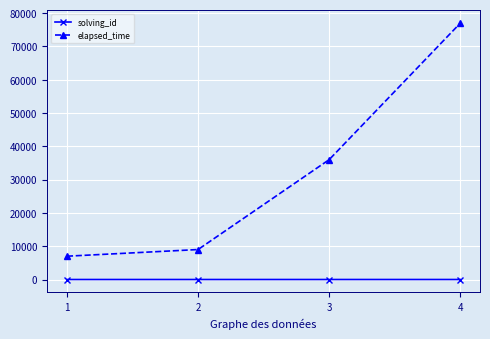

The value of elapsed_time at 3 is 18783. True or false?

False